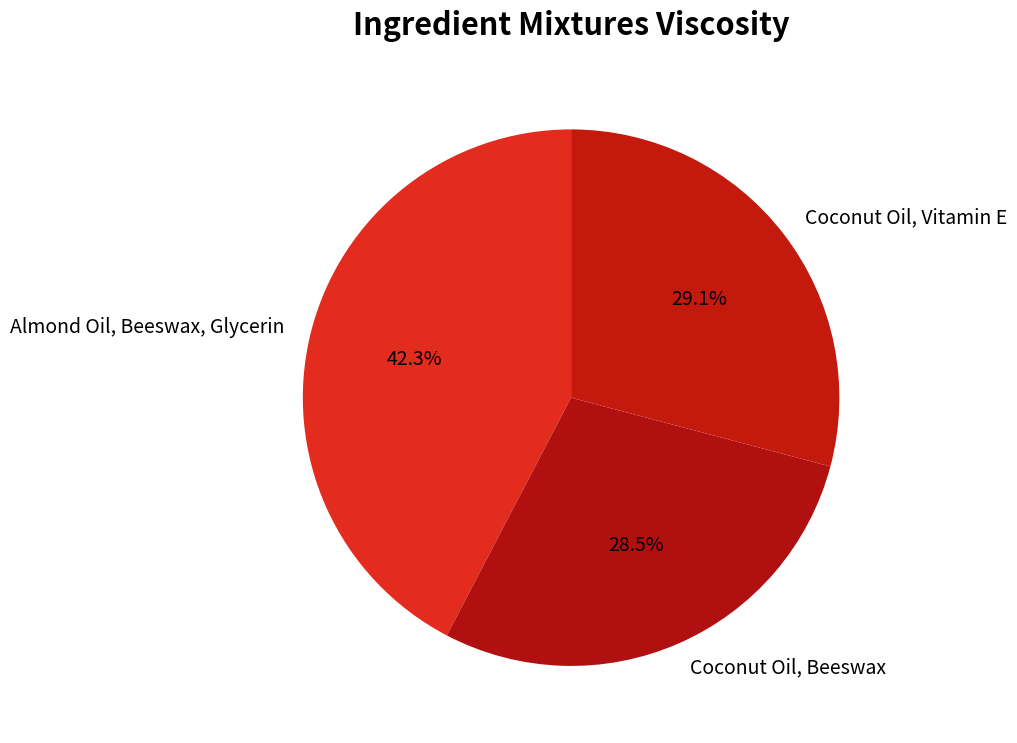

Is it true that Almond Oil, Beeswax, Glycerin is 42% of the pie?

True